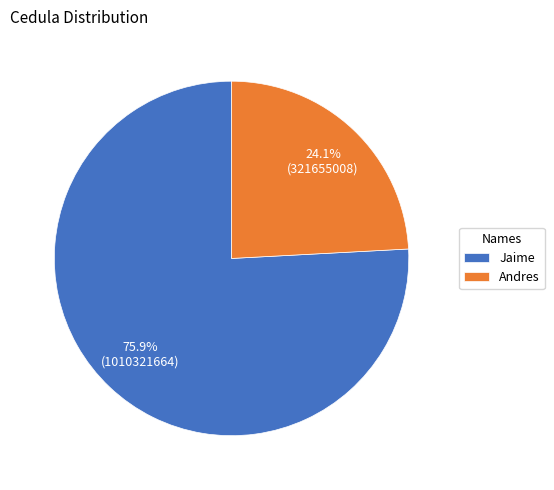

What is the smallest slice in the pie chart?

Andres